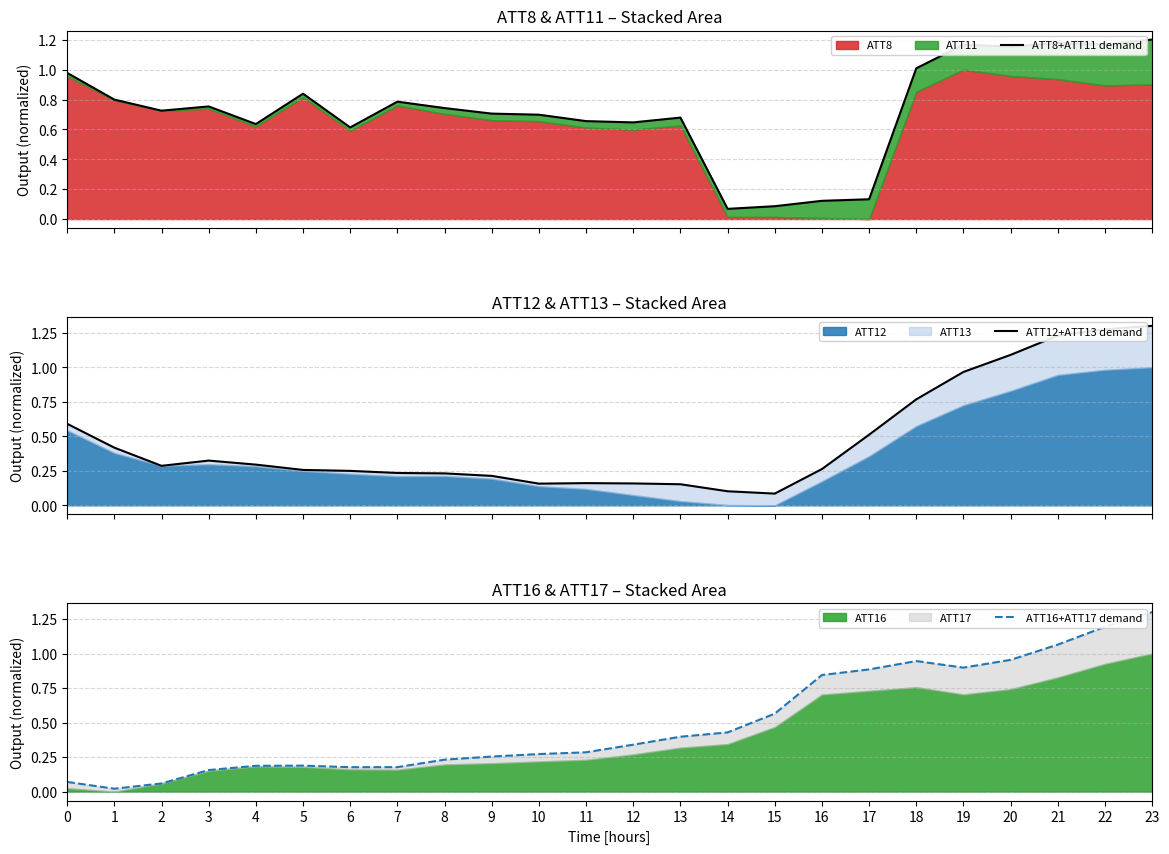

Is it true that ATT16+ATT17 demand equals 0.4 at 13?

True